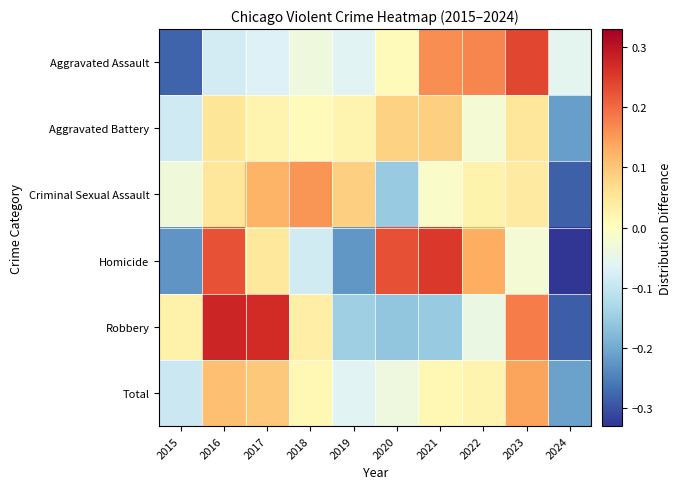

Reading left to right, extract all data points from this chart.

Aggravated Assault: 2015=-0.3	2016=-0.1	2017=-0.1	2018=-0.0	2019=-0.1	2020=0.0	2021=0.2	2022=0.2	2023=0.2	2024=-0.1
Aggravated Battery: 2015=-0.1	2016=0.1	2017=0.0	2018=0.0	2019=0.0	2020=0.1	2021=0.1	2022=-0.0	2023=0.1	2024=-0.2
Criminal Sexual Assault: 2015=-0.0	2016=0.1	2017=0.1	2018=0.2	2019=0.1	2020=-0.2	2021=-0.0	2022=0.0	2023=0.0	2024=-0.3
Homicide: 2015=-0.2	2016=0.2	2017=0.0	2018=-0.1	2019=-0.2	2020=0.2	2021=0.3	2022=0.1	2023=-0.0	2024=-0.3
Robbery: 2015=0.0	2016=0.3	2017=0.3	2018=0.0	2019=-0.1	2020=-0.2	2021=-0.2	2022=-0.0	2023=0.2	2024=-0.3
Total: 2015=-0.1	2016=0.1	2017=0.1	2018=0.0	2019=-0.1	2020=-0.0	2021=0.0	2022=0.0	2023=0.1	2024=-0.2